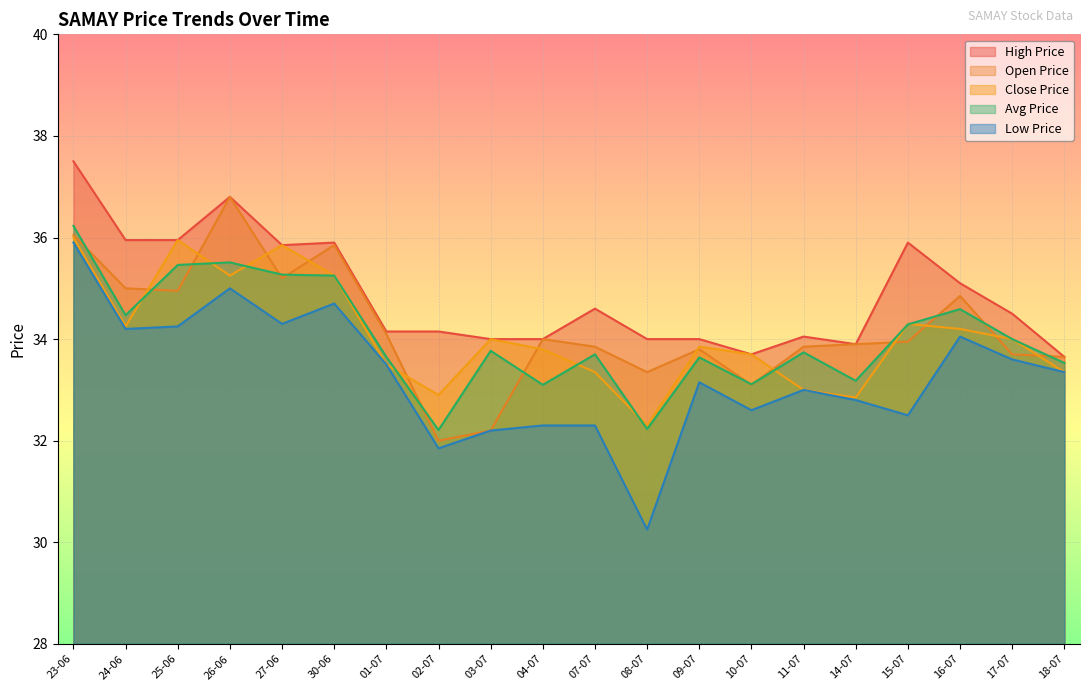

Reading right to left, list all the values displayed in this chart.

CLOSE_PRICE: 18-07=33.4	17-07=34.0	16-07=34.2	15-07=34.3	14-07=32.9	11-07=33.0	10-07=33.7	09-07=33.9	08-07=32.3	07-07=33.4	04-07=33.8	03-07=34.0	02-07=32.9	01-07=33.5	30-06=35.2	27-06=35.9	26-06=35.2	25-06=36.0	24-06=34.2	23-06=36.0
OPEN_PRICE: 18-07=33.6	17-07=33.7	16-07=34.9	15-07=34.0	14-07=33.9	11-07=33.9	10-07=33.1	09-07=33.8	08-07=33.4	07-07=33.9	04-07=34.0	03-07=32.2	02-07=32.0	01-07=34.1	30-06=35.9	27-06=35.2	26-06=36.8	25-06=35.0	24-06=35.0	23-06=36.0
HIGH_PRICE: 18-07=33.6	17-07=34.5	16-07=35.1	15-07=35.9	14-07=33.9	11-07=34.0	10-07=33.7	09-07=34.0	08-07=34.0	07-07=34.6	04-07=34.0	03-07=34.0	02-07=34.1	01-07=34.1	30-06=35.9	27-06=35.9	26-06=36.8	25-06=36.0	24-06=36.0	23-06=37.5
LOW_PRICE: 18-07=33.4	17-07=33.6	16-07=34.0	15-07=32.5	14-07=32.8	11-07=33.0	10-07=32.6	09-07=33.1	08-07=30.2	07-07=32.3	04-07=32.3	03-07=32.2	02-07=31.9	01-07=33.5	30-06=34.7	27-06=34.3	26-06=35.0	25-06=34.2	24-06=34.2	23-06=35.9
AVG_PRICE: 18-07=33.5	17-07=34.0	16-07=34.6	15-07=34.3	14-07=33.2	11-07=33.7	10-07=33.1	09-07=33.6	08-07=32.2	07-07=33.7	04-07=33.1	03-07=33.8	02-07=32.2	01-07=33.6	30-06=35.2	27-06=35.3	26-06=35.5	25-06=35.5	24-06=34.5	23-06=36.2